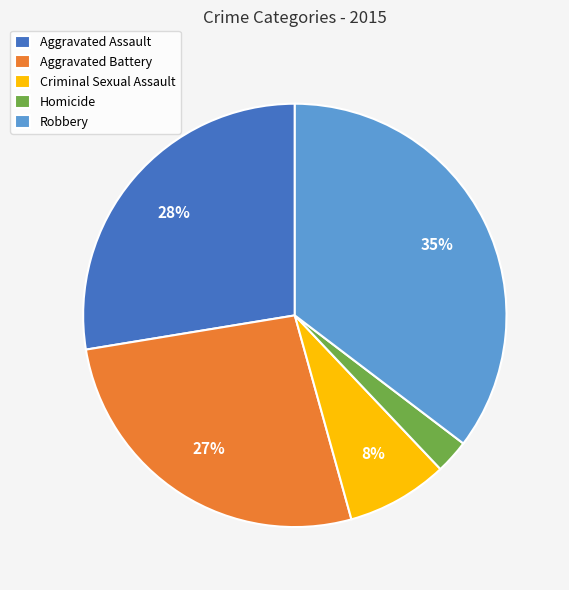

What is the smallest slice in the pie chart?

Homicide